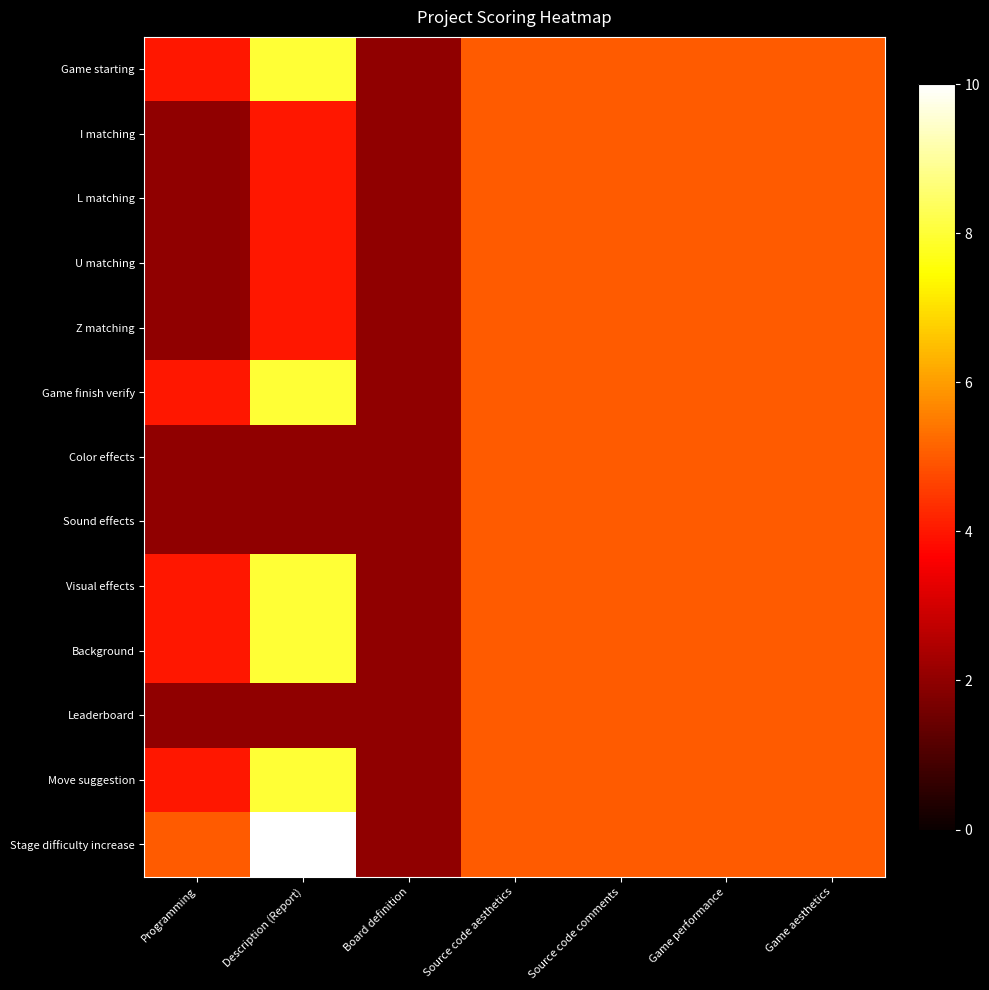

Reading right to left, list all the values displayed in this chart.

Game starting: Game aesthetics=5	Game performance=5	Source code comments=5	Source code aesthetics=5	Board definition=2	Description (Report)=8	Programming=4
I matching: Game aesthetics=5	Game performance=5	Source code comments=5	Source code aesthetics=5	Board definition=2	Description (Report)=4	Programming=2
L matching: Game aesthetics=5	Game performance=5	Source code comments=5	Source code aesthetics=5	Board definition=2	Description (Report)=4	Programming=2
U matching: Game aesthetics=5	Game performance=5	Source code comments=5	Source code aesthetics=5	Board definition=2	Description (Report)=4	Programming=2
Z matching: Game aesthetics=5	Game performance=5	Source code comments=5	Source code aesthetics=5	Board definition=2	Description (Report)=4	Programming=2
Game finish verify: Game aesthetics=5	Game performance=5	Source code comments=5	Source code aesthetics=5	Board definition=2	Description (Report)=8	Programming=4
Color effects: Game aesthetics=5	Game performance=5	Source code comments=5	Source code aesthetics=5	Board definition=2	Description (Report)=2	Programming=2
Sound effects: Game aesthetics=5	Game performance=5	Source code comments=5	Source code aesthetics=5	Board definition=2	Description (Report)=2	Programming=2
Visual effects: Game aesthetics=5	Game performance=5	Source code comments=5	Source code aesthetics=5	Board definition=2	Description (Report)=8	Programming=4
Background: Game aesthetics=5	Game performance=5	Source code comments=5	Source code aesthetics=5	Board definition=2	Description (Report)=8	Programming=4
Leaderboard: Game aesthetics=5	Game performance=5	Source code comments=5	Source code aesthetics=5	Board definition=2	Description (Report)=2	Programming=2
Move suggestion: Game aesthetics=5	Game performance=5	Source code comments=5	Source code aesthetics=5	Board definition=2	Description (Report)=8	Programming=4
Stage difficulty increase: Game aesthetics=5	Game performance=5	Source code comments=5	Source code aesthetics=5	Board definition=2	Description (Report)=10	Programming=5